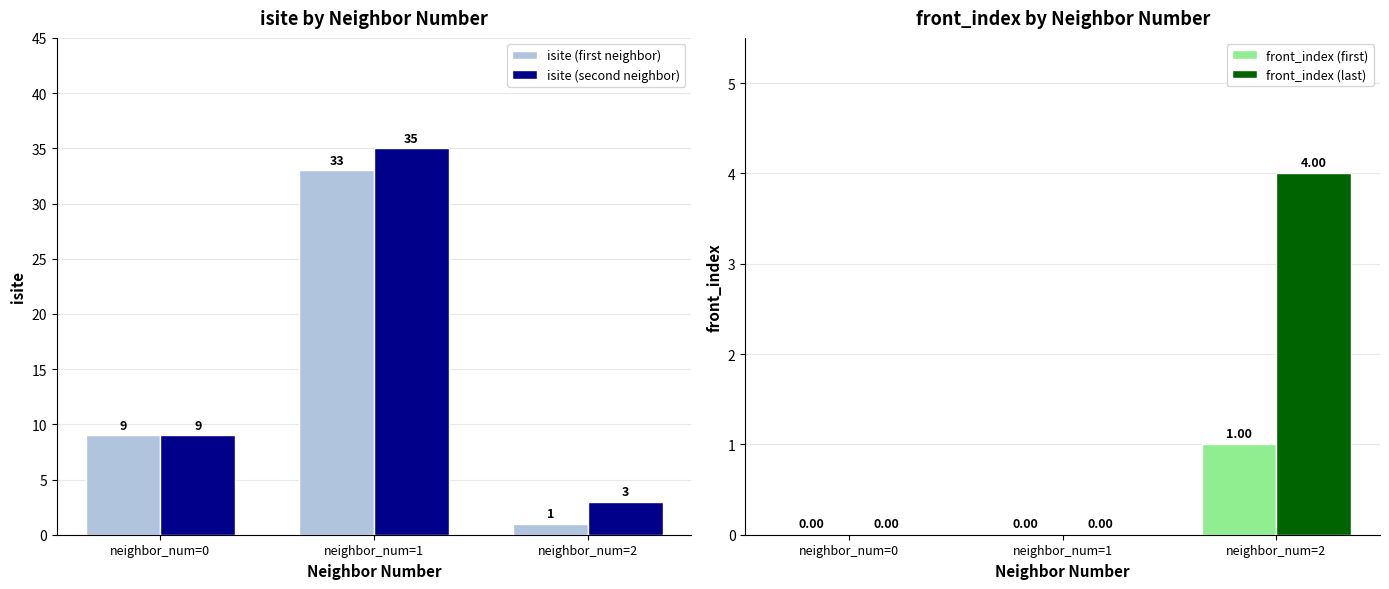

At which category is the sum across all series the highest?

neighbor_num=1